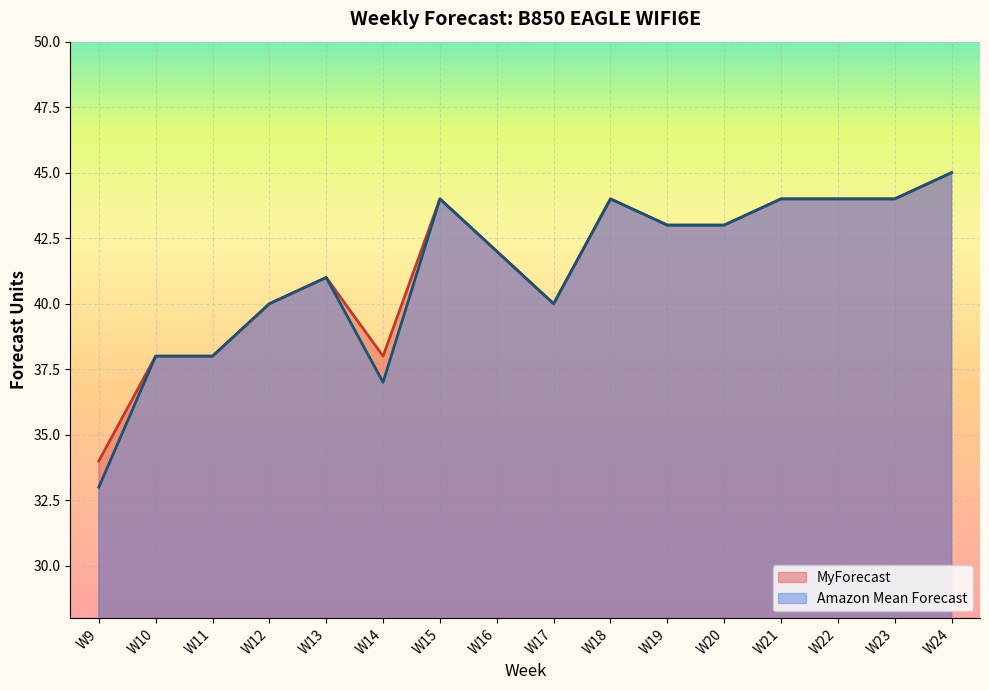

The MyForecast series shows 66 at W24. True or false?

False